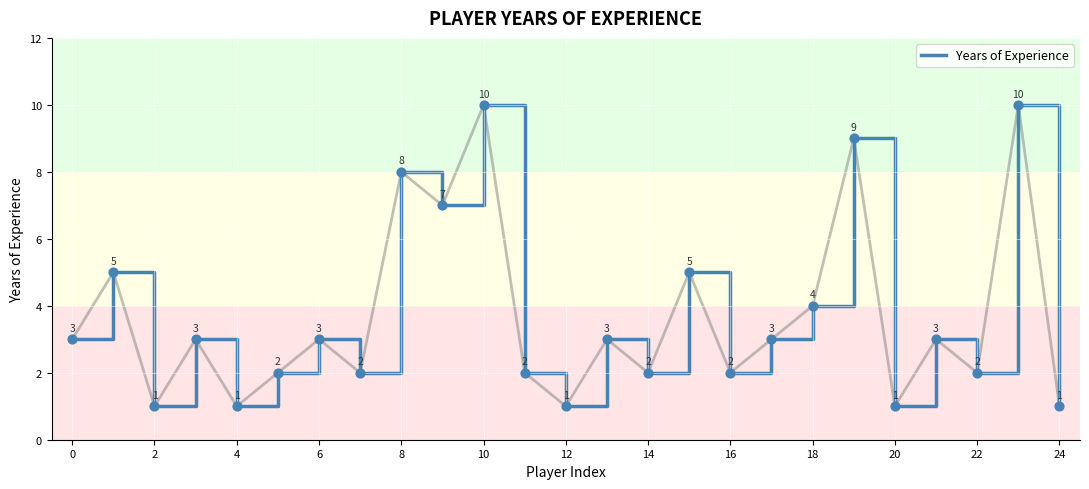

What is the greatest value displayed?

10